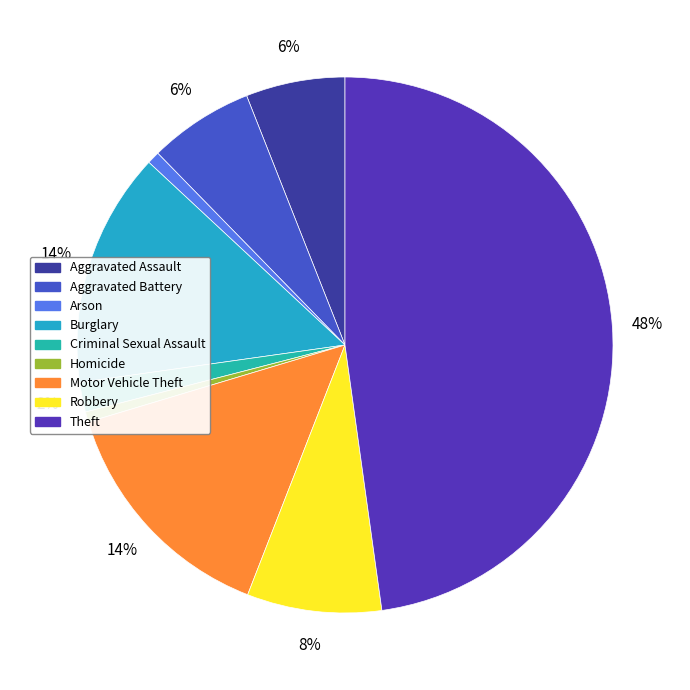

Combined, do Criminal Sexual Assault and Arson account for over 50%?

No